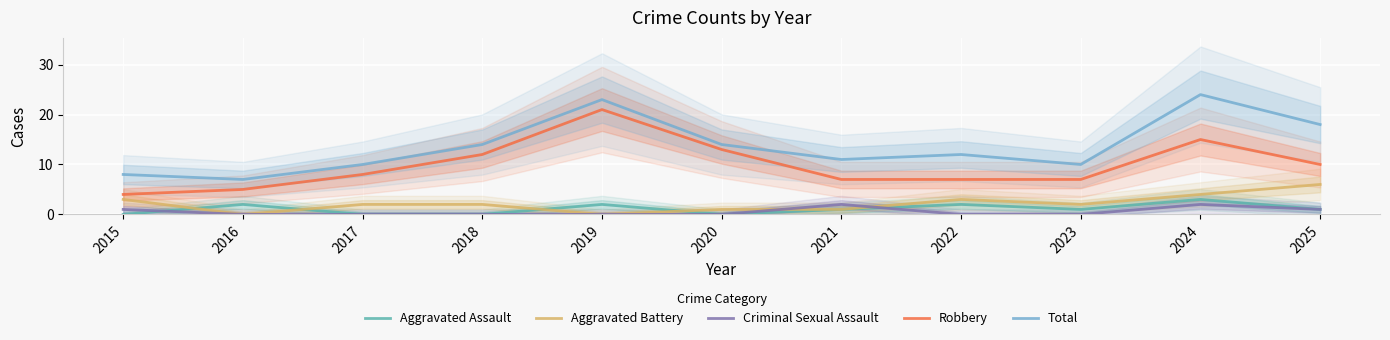

What is the difference between the second highest and minimum values in the Total series?

16